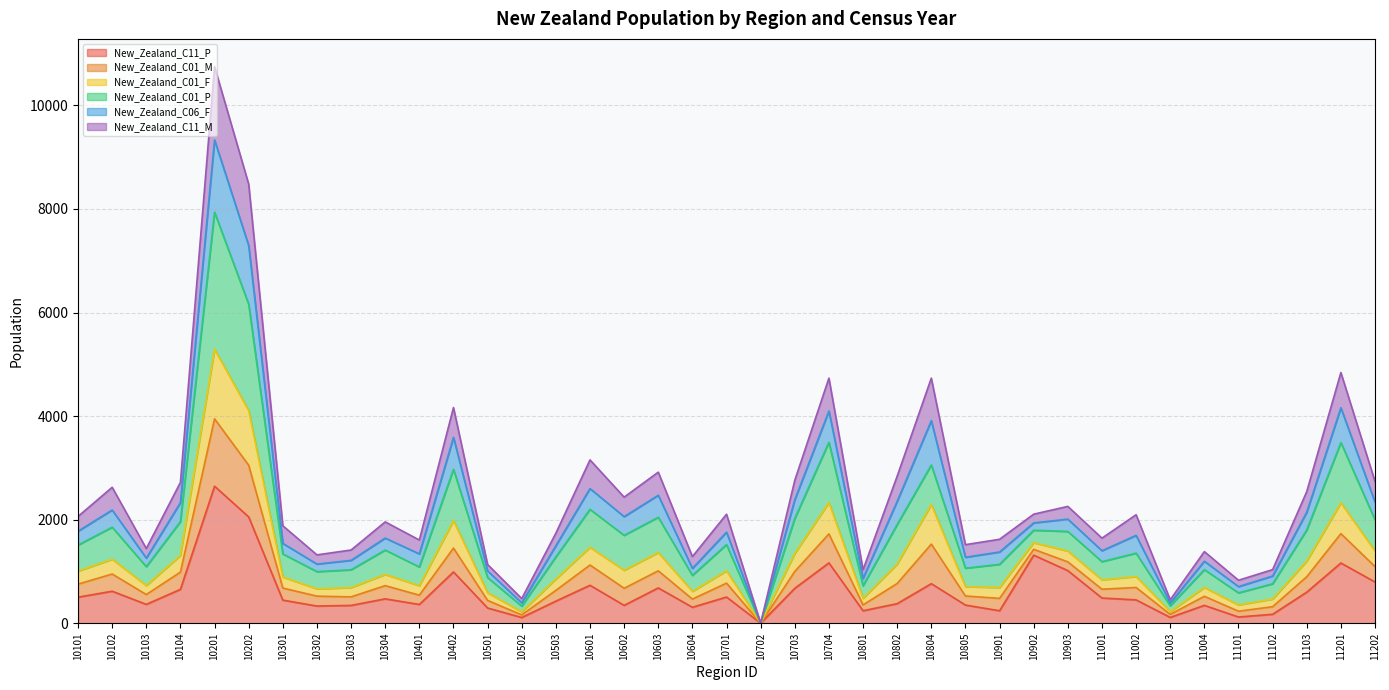

True or false: New_Zealand_C11_P has a value of 351 at 10805.

True